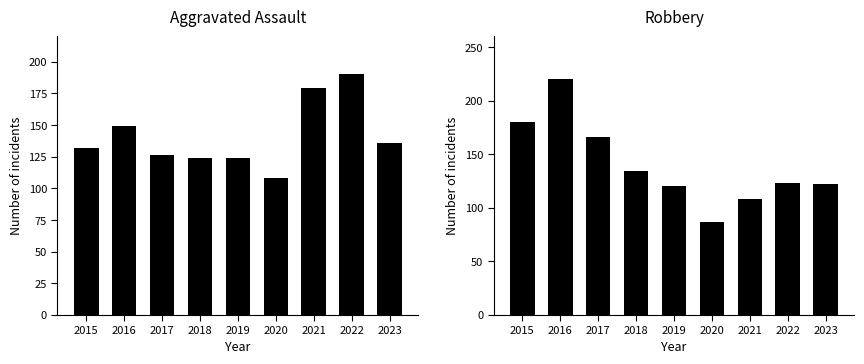

Reading left to right, extract all data points from this chart.

Aggravated Assault: 132	149	126	124	124	108	179	190	136
Robbery: 180	220	166	134	120	87	108	123	122